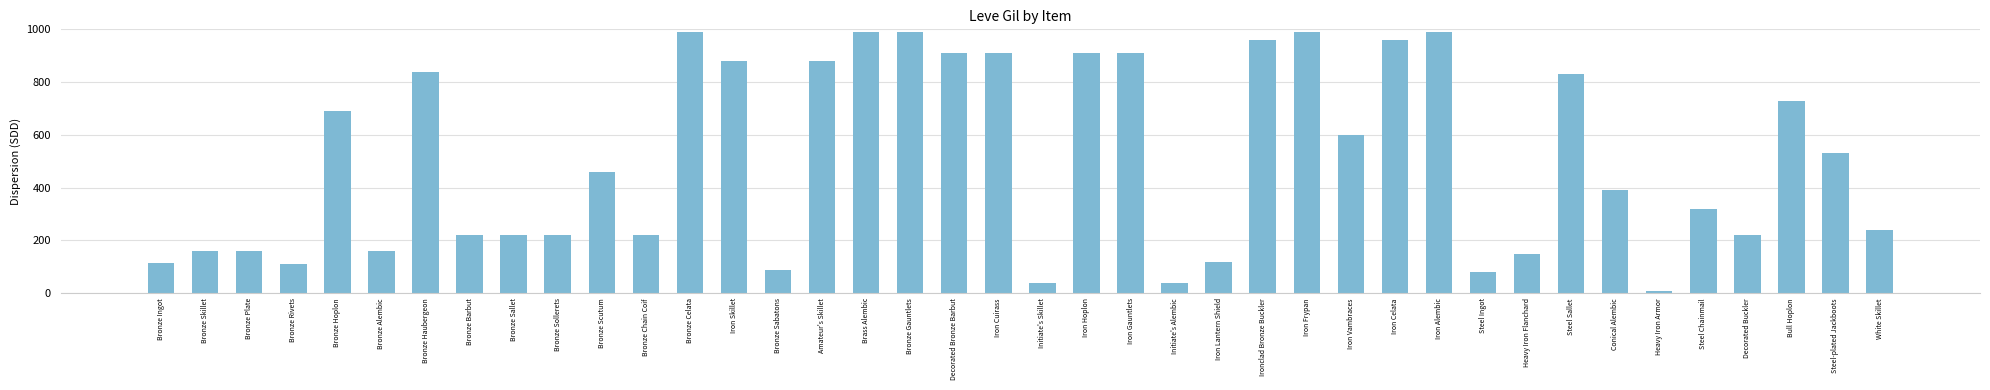

What is the ratio of the value at Steel-plated Jackboots to the value at Amateur's Skillet?

0.6